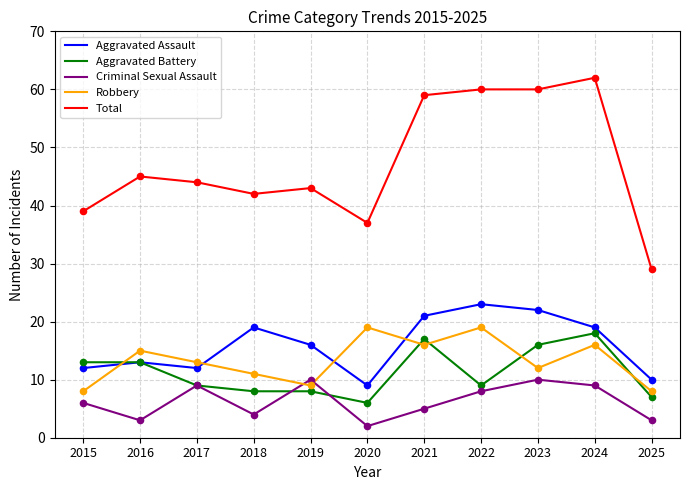

Is the value of Total at 2017 greater than the value of Robbery at 2016?

Yes